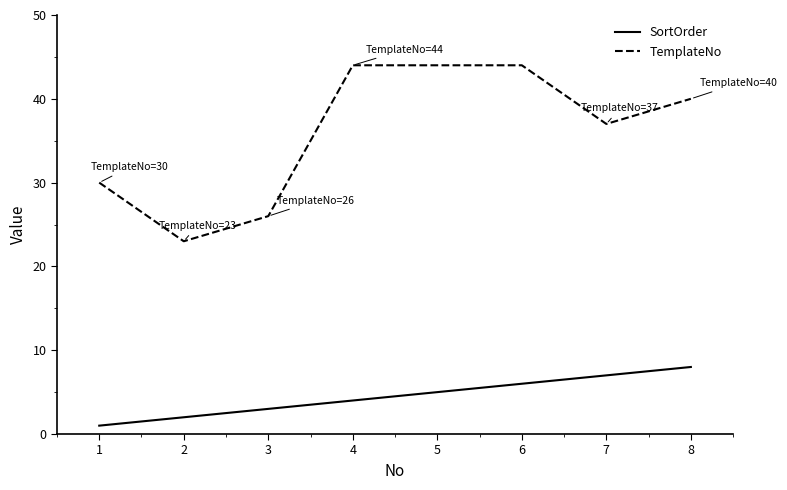

True or false: SortOrder and TemplateNo cross at least once.

False